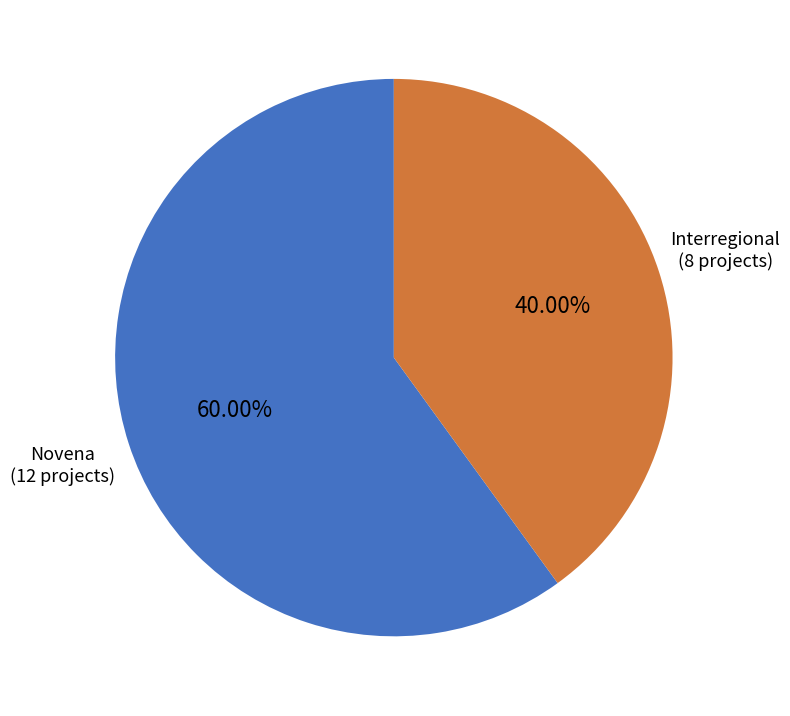

How many slices are in this pie chart?

2